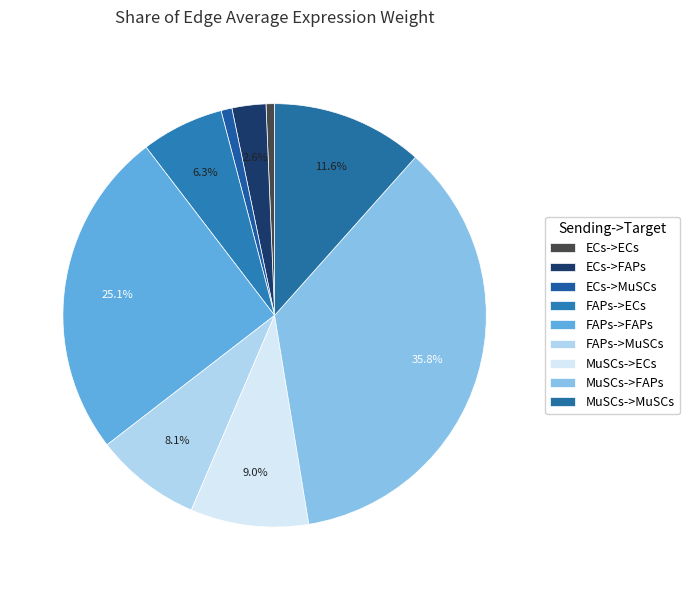

To the nearest percent, what percentage of the pie is ECs->ECs?

1%